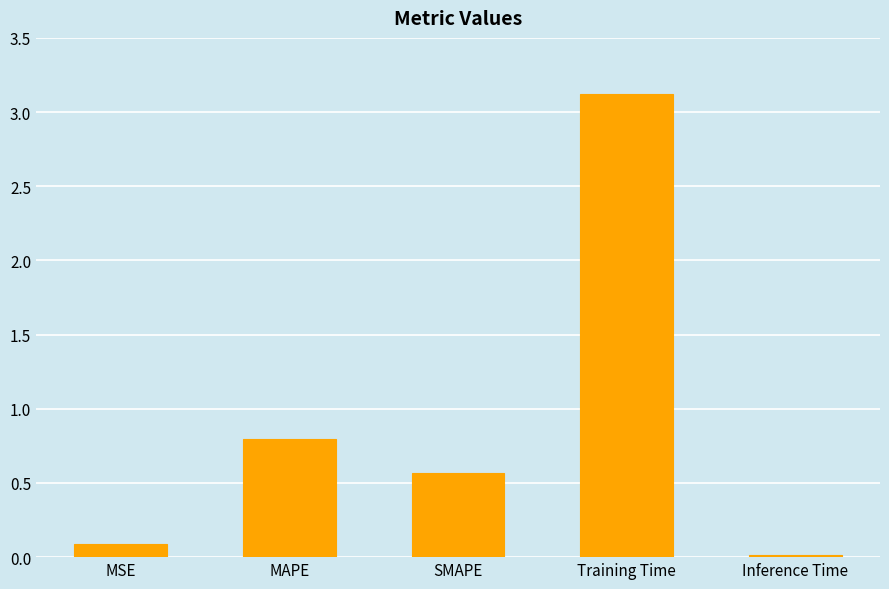

What is the label of the 3rd bar from the left?

SMAPE